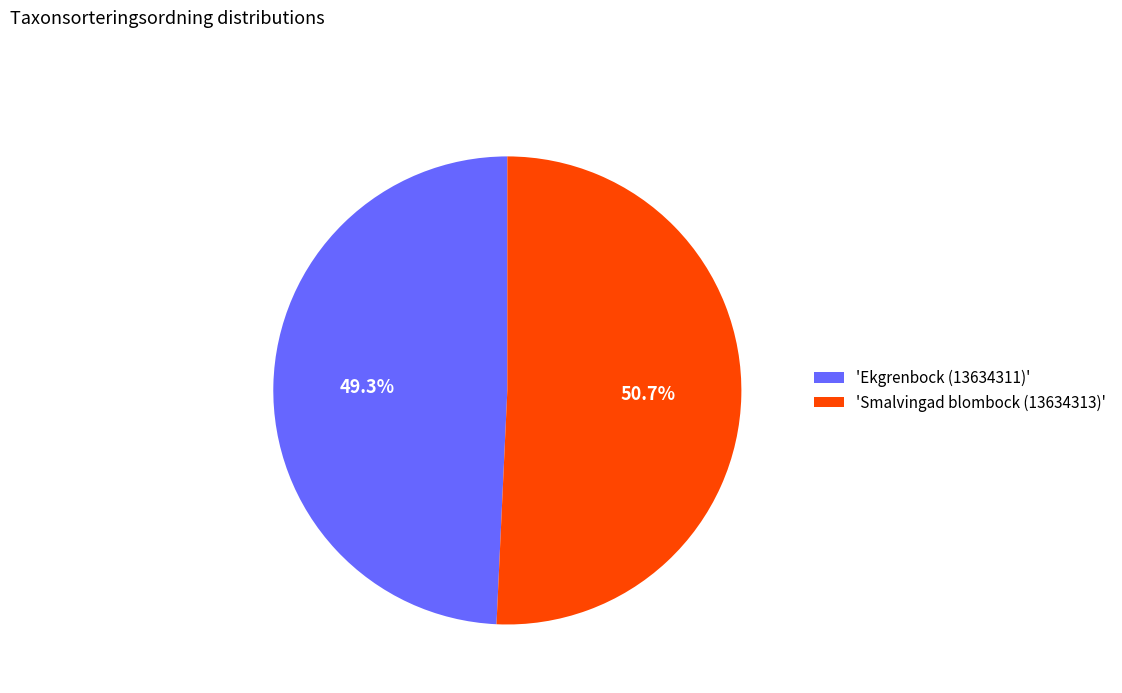

Which category has the smallest portion of the pie?

'Ekgrenbock (13634311)'